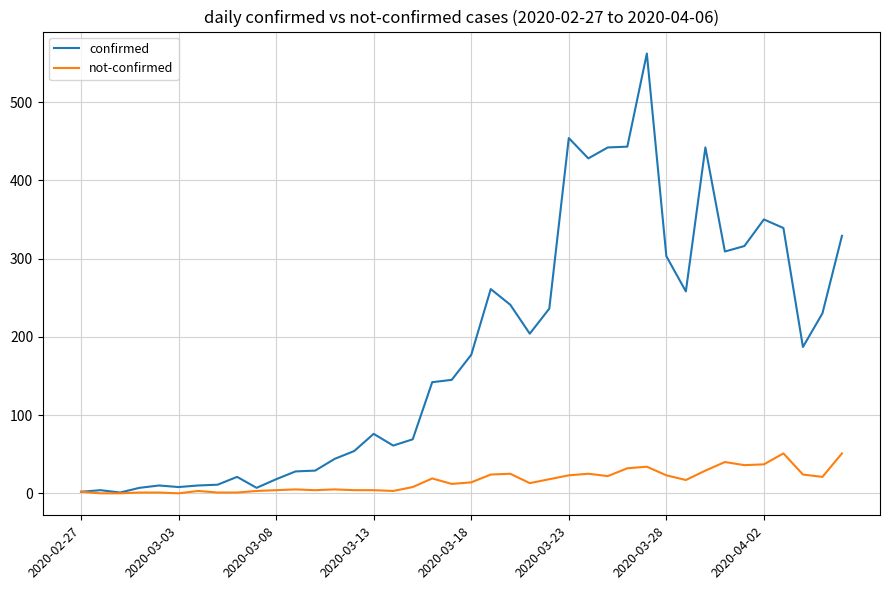

What is the average value of the not-confirmed series?

16